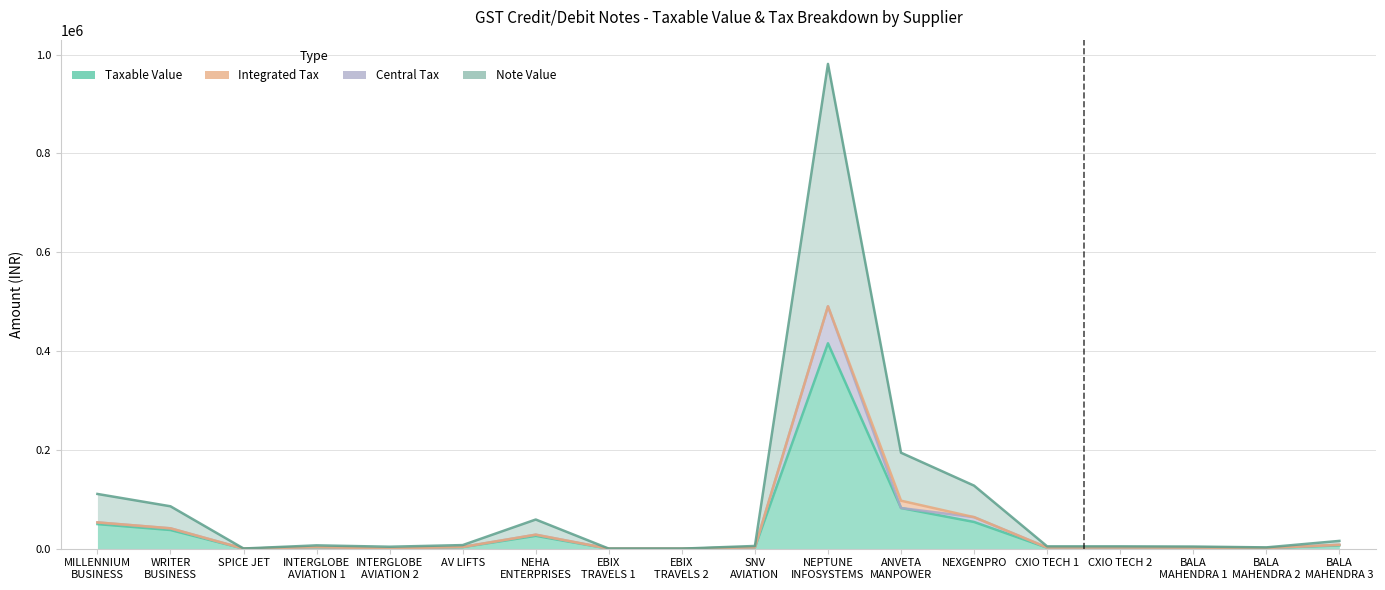

In Note Value, how many points are higher than both neighbors (excluding endpoints)?

3